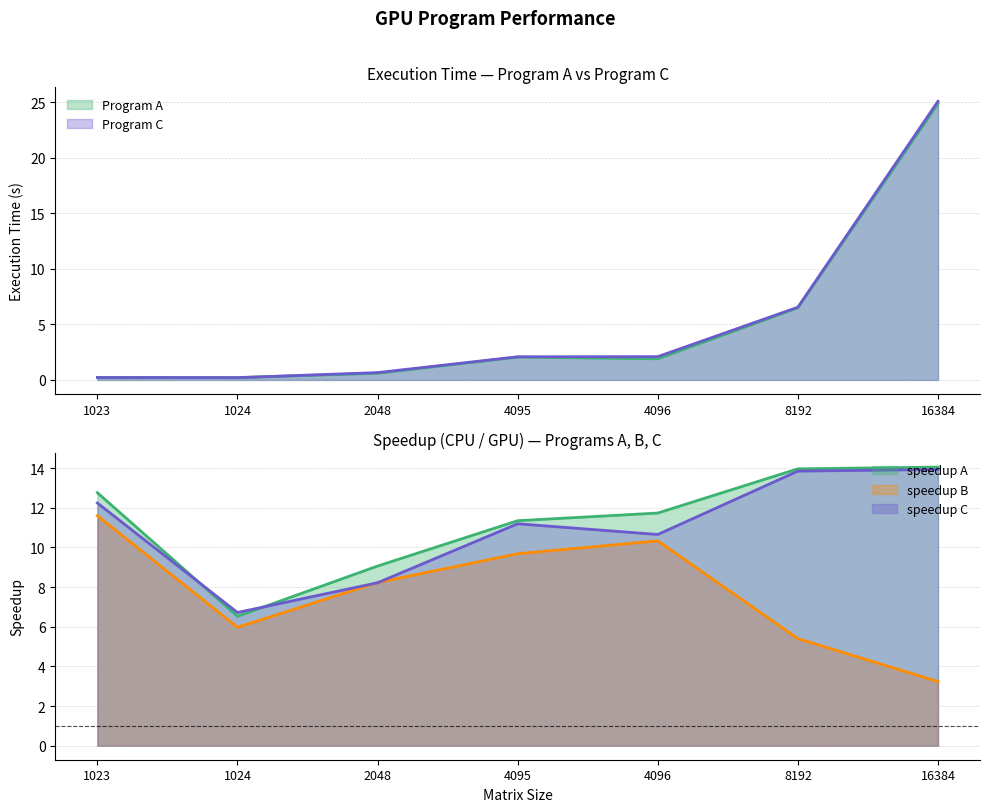

True or false: Program A has more than 2 interior local peaks.

False